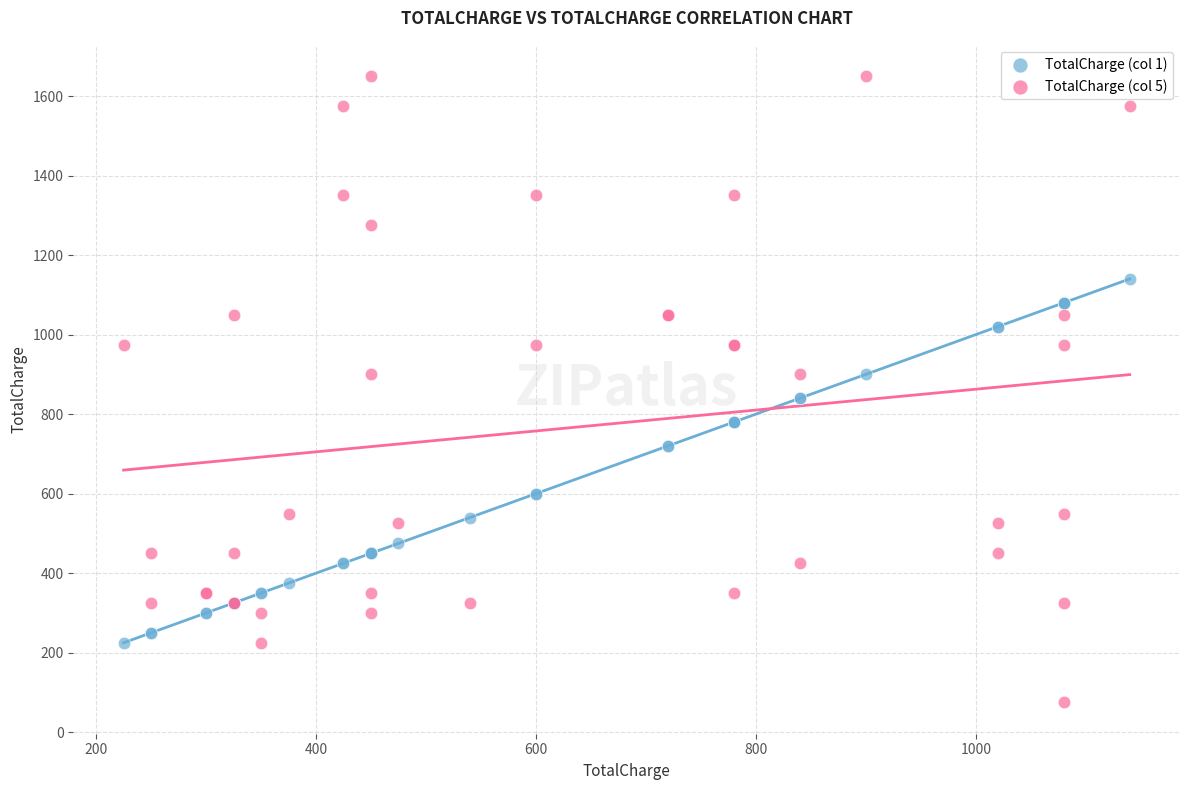

What are all the series names shown in the legend?

TotalCharge (col 1), TotalCharge (col 5)